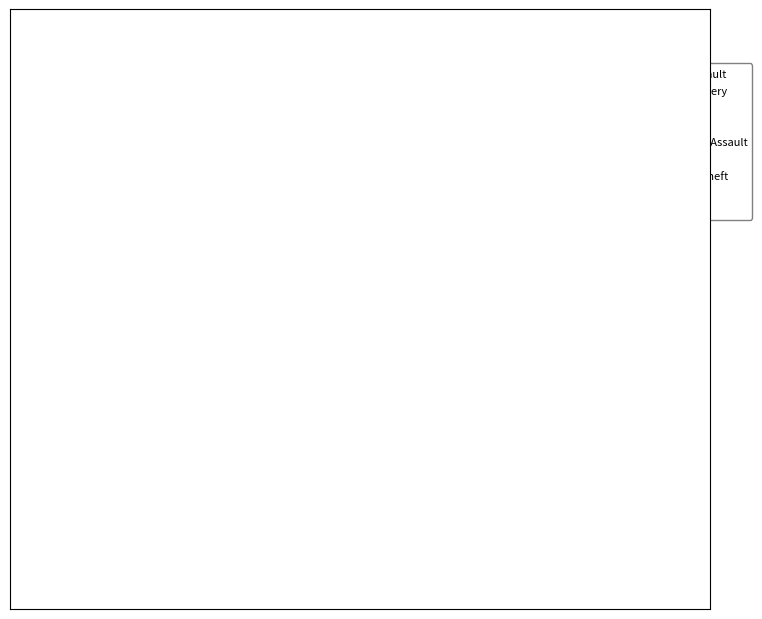

Count the number of slices in the pie.

9